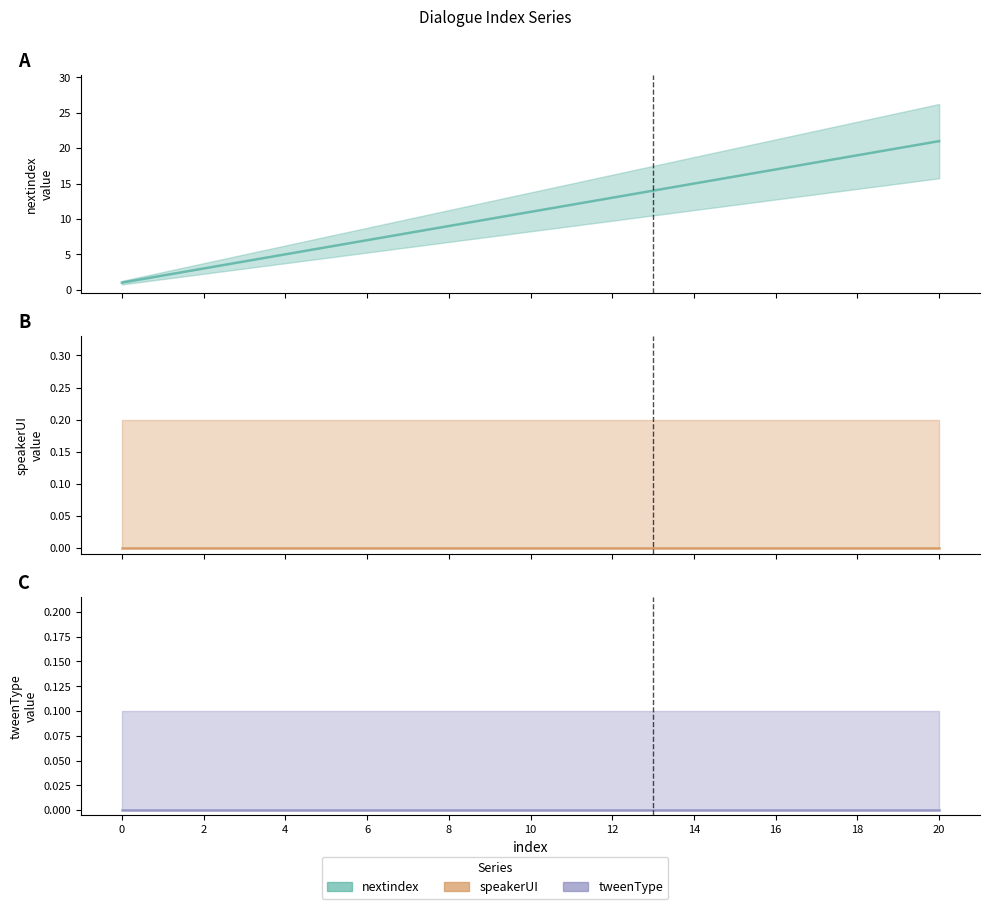

What are all the series names shown in the legend?

nextindex, speakerUI, tweenType